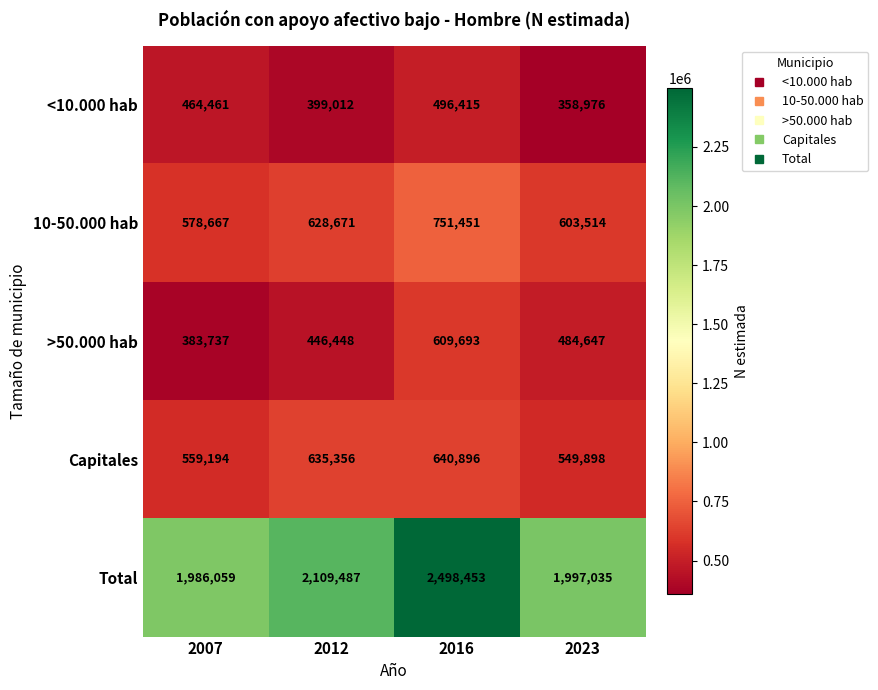

Is it true that Total equals 1218266 at 2012?

False